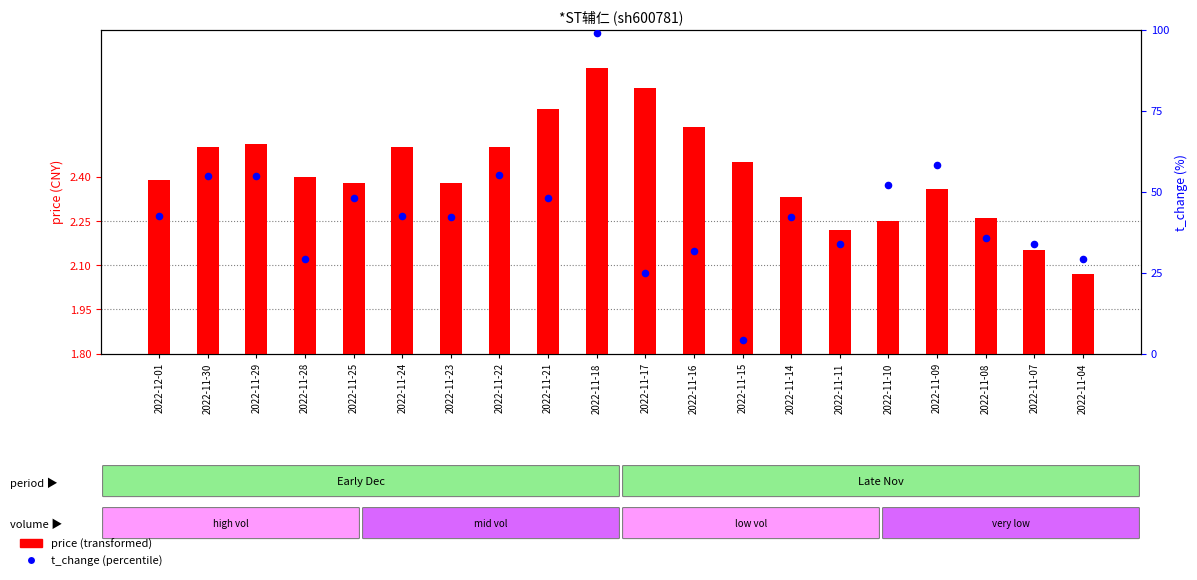

Which series reaches the minimum Y coordinate?

price